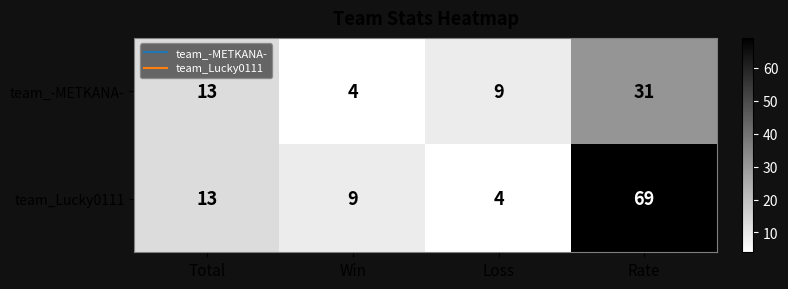

List the series in order of their overall mean, highest first.

team_Lucky0111, team_-METKANA-